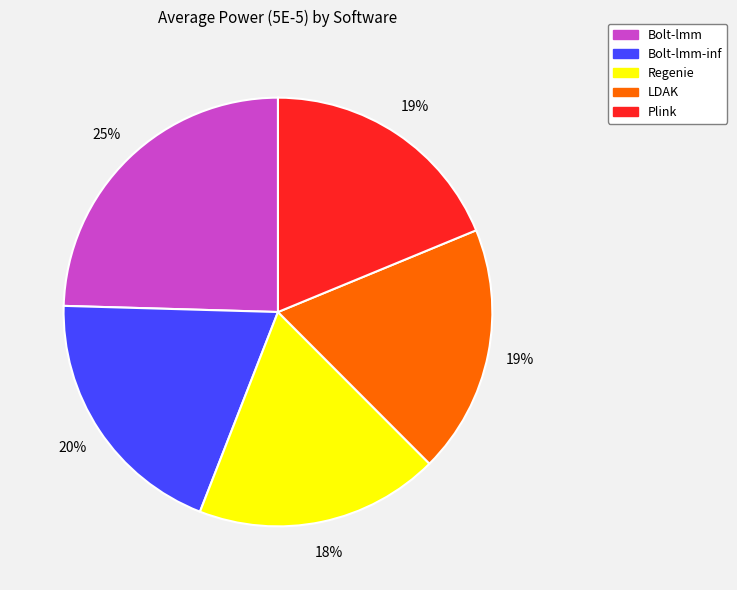

How many segments does this pie chart have?

5